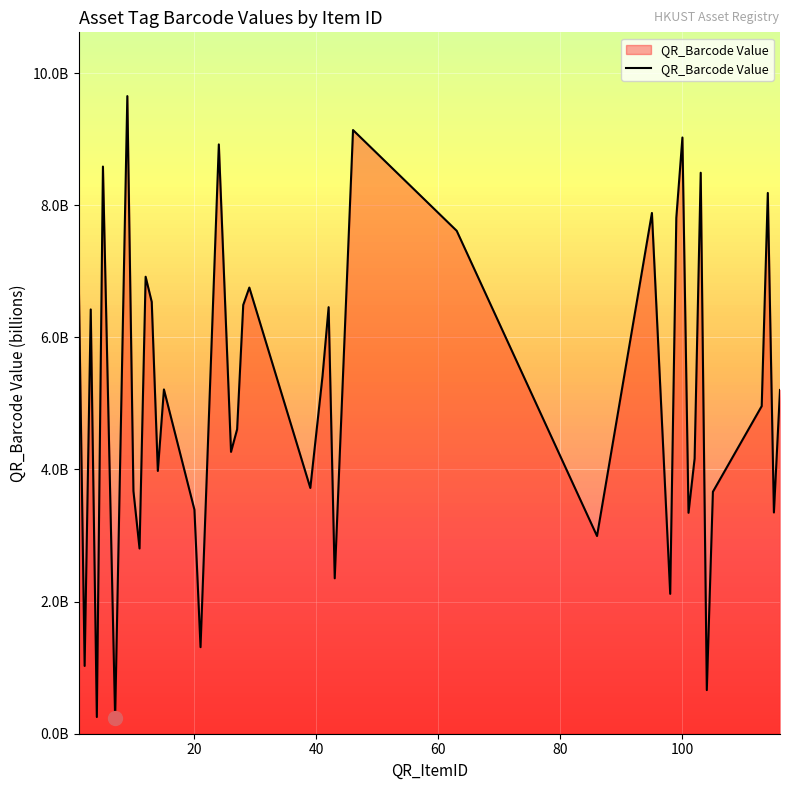

Reading right to left, what are all the values shown in this chart?

5.2	3.3	8.2	5.0	3.7	0.7	8.5	4.2	3.3	9.0	7.8	2.1	7.9	3.0	7.6	9.1	2.4	6.5	5.4	3.7	6.8	6.5	4.6	4.3	8.9	1.3	3.4	5.2	4.0	6.5	6.9	2.8	3.7	9.7	0.2	8.6	0.3	6.4	1.0	7.1